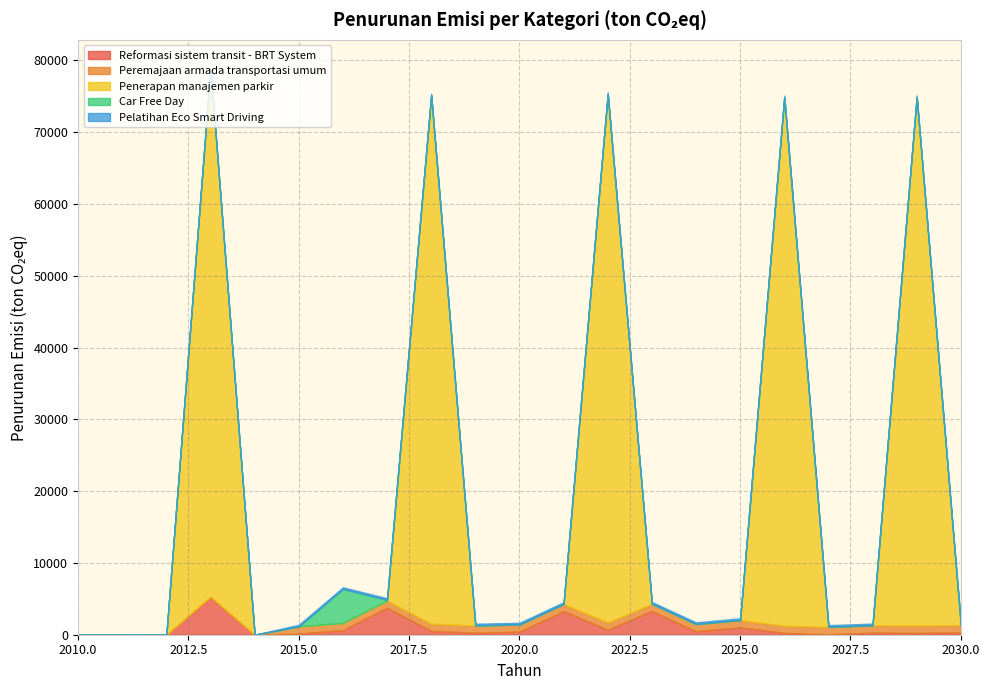

Between which two adjacent categories do Peremajaan armada transportasi umum and Reformasi sistem transit - BRT System first intersect?

2016 and 2017